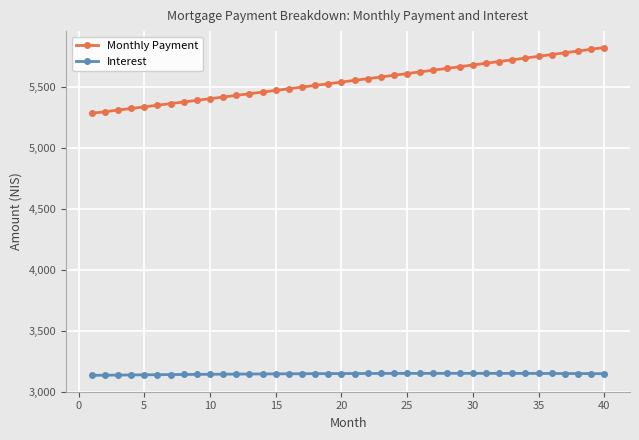

What is the average value of the Monthly Payment series?

5550.2